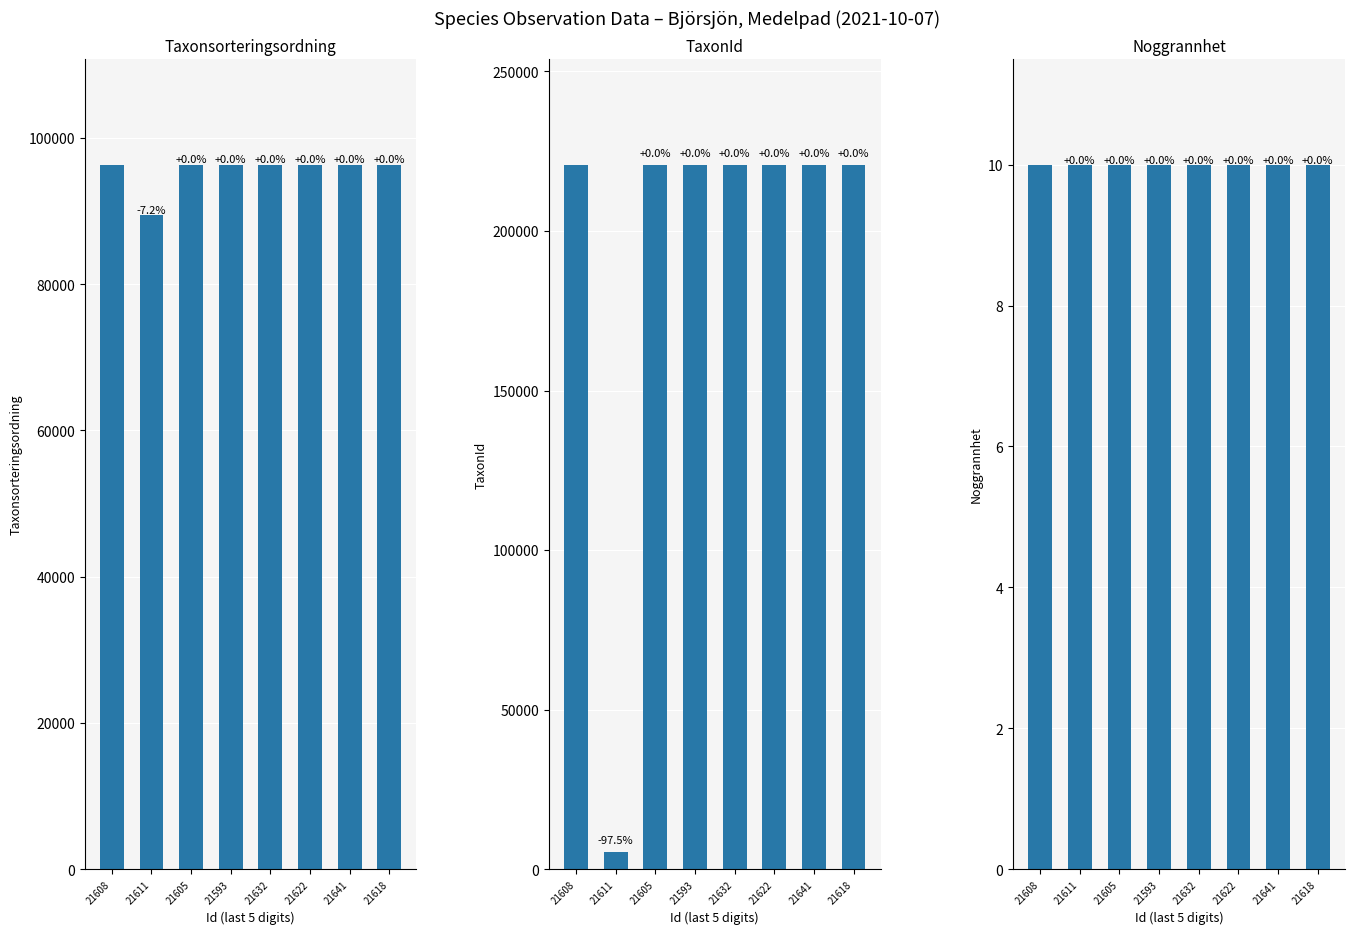

List the labels in order of Taxonsorteringsordning value, largest first.

21608, 21605, 21593, 21632, 21622, 21641, 21618, 21611